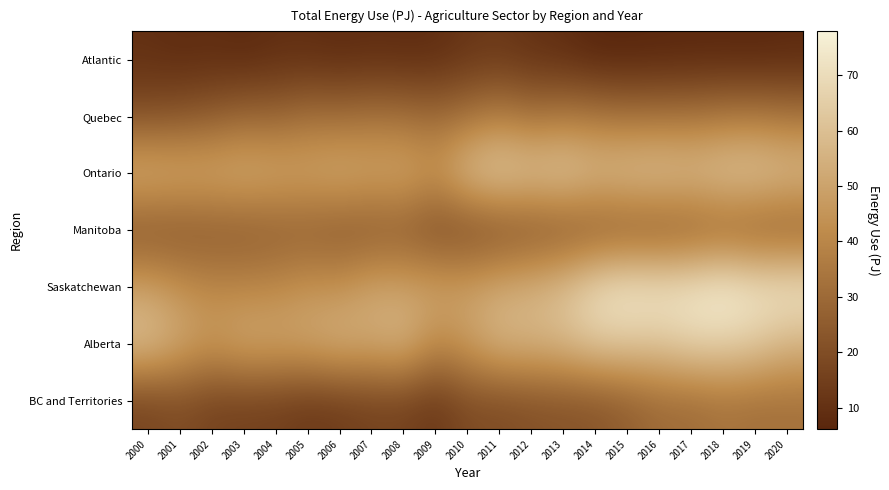

Reading left to right, list all the values displayed in this chart.

Atlantic: 2000=9.6	2001=8.2	2002=8.7	2003=7.4	2004=9.1	2005=9.1	2006=8.1	2007=8.8	2008=8.4	2009=8.7	2010=11.7	2011=12.6	2012=10.2	2013=8.8	2014=6.1	2015=6.1	2016=6.5	2017=6.8	2018=6.9	2019=6.6	2020=7.4
Quebec: 2000=21.2	2001=22.8	2002=25.2	2003=28.8	2004=28.4	2005=32.2	2006=31.4	2007=33.2	2008=32.3	2009=30.1	2010=33.5	2011=37.9	2012=33.5	2013=35.9	2014=34.9	2015=33.2	2016=33.7	2017=33.9	2018=35.6	2019=36.1	2020=34.2
Ontario: 2000=55.1	2001=53.3	2002=52.8	2003=54.1	2004=52.2	2005=51.2	2006=53.5	2007=51.2	2008=52.2	2009=46.3	2010=60.5	2011=65.4	2012=62.3	2013=64.4	2014=59.3	2015=61.0	2016=61.8	2017=59.9	2018=62.6	2019=63.3	2020=60.0
Manitoba: 2000=21.8	2001=22.5	2002=23.8	2003=23.9	2004=25.3	2005=25.4	2006=23.4	2007=23.3	2008=24.2	2009=18.6	2010=18.4	2011=19.9	2012=21.6	2013=22.1	2014=23.4	2015=23.7	2016=23.5	2017=25.3	2018=27.1	2019=25.1	2020=24.9
Saskatchewan: 2000=49.2	2001=44.0	2002=40.7	2003=40.5	2004=41.2	2005=44.8	2006=44.4	2007=50.7	2008=50.1	2009=50.0	2010=49.2	2011=53.2	2012=55.5	2013=60.8	2014=70.8	2015=75.1	2016=73.5	2017=74.6	2018=77.9	2019=74.0	2020=74.5
Alberta: 2000=61.1	2001=52.6	2002=47.1	2003=52.4	2004=51.5	2005=52.3	2006=55.6	2007=53.3	2008=56.7	2009=42.1	2010=48.2	2011=56.9	2012=56.4	2013=58.4	2014=63.7	2015=63.5	2016=62.9	2017=67.1	2018=66.6	2019=64.0	2020=56.6
BC and Territories: 2000=16.6	2001=19.4	2002=16.0	2003=15.4	2004=15.0	2005=12.8	2006=13.8	2007=15.9	2008=15.8	2009=12.2	2010=19.1	2011=19.0	2012=20.9	2013=21.7	2014=22.3	2015=25.8	2016=30.1	2017=30.4	2018=33.1	2019=31.7	2020=32.3